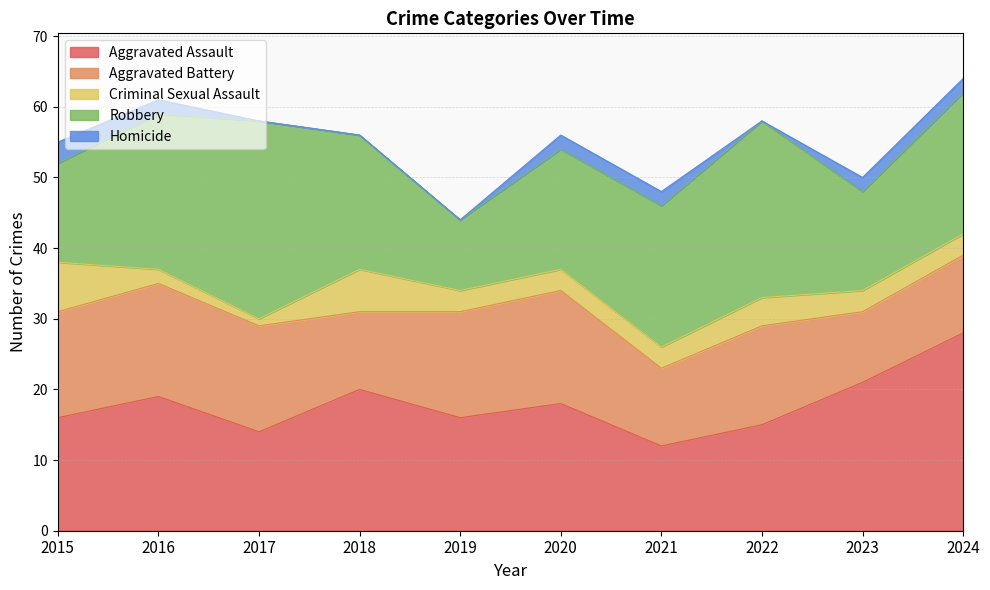

Where does the Aggravated Battery series first go above 15?

2016